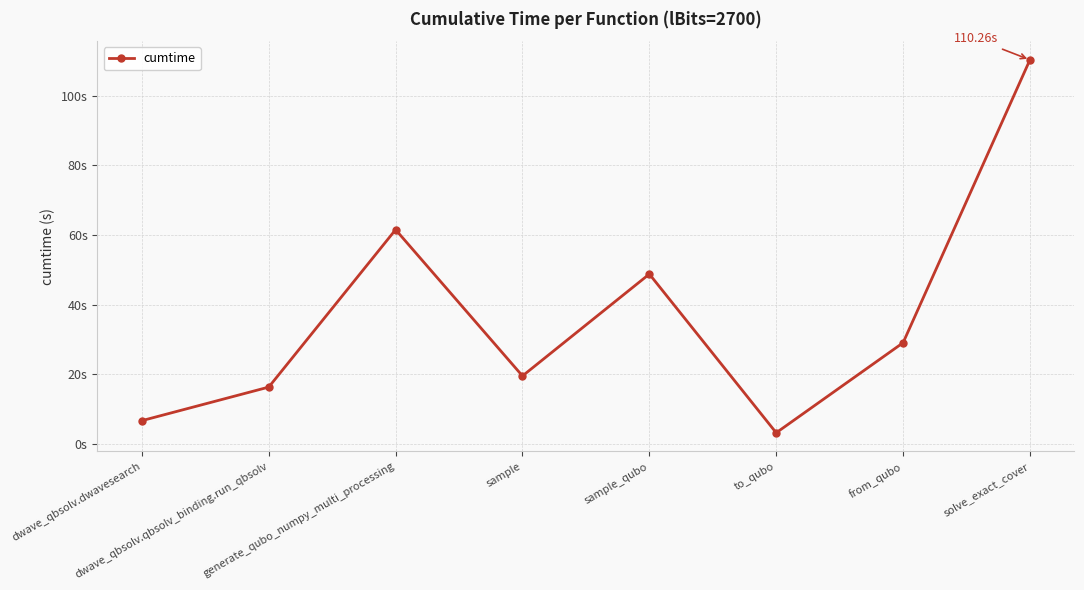

Does the chart have visible grid lines?

Yes